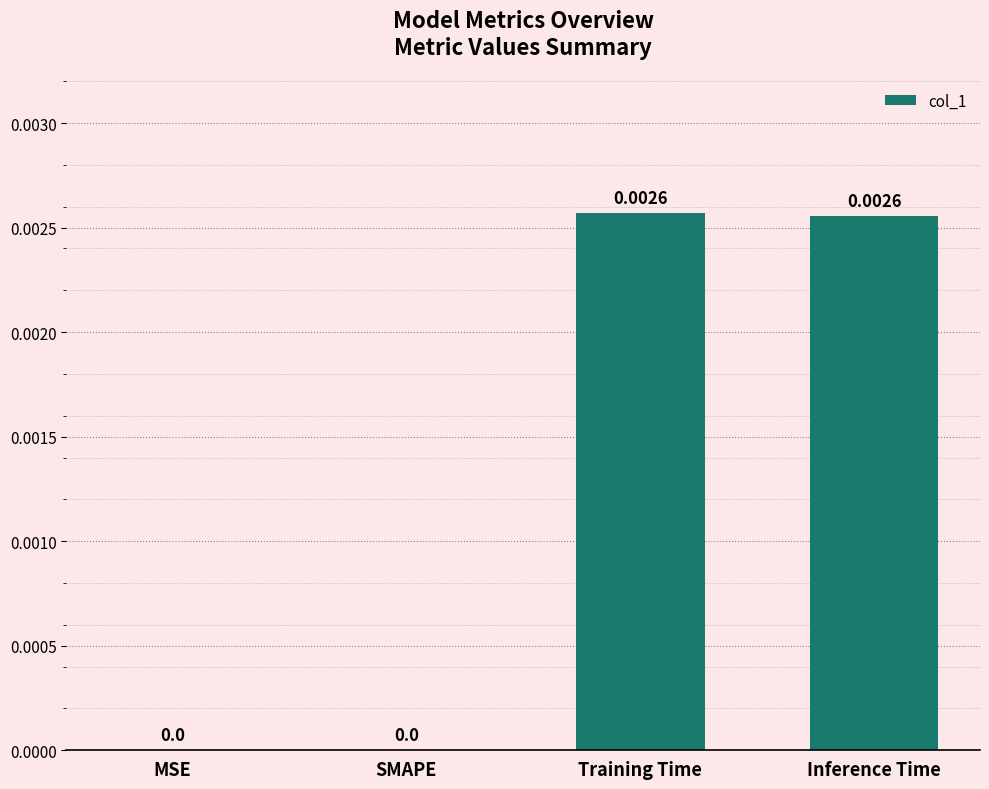

Between Training Time and MSE, which is larger?

Training Time